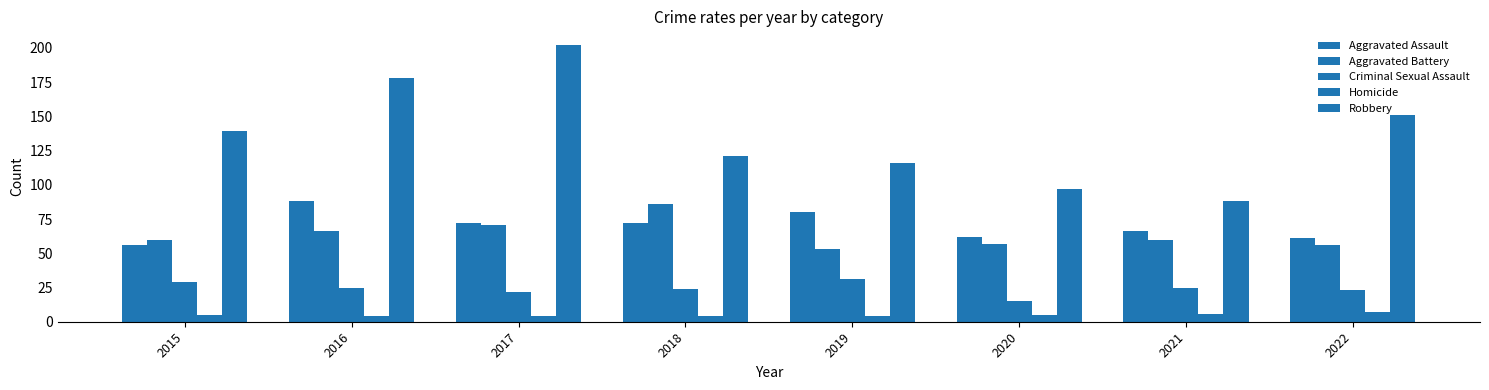

Between 2022 and 2020, which is larger?

2020